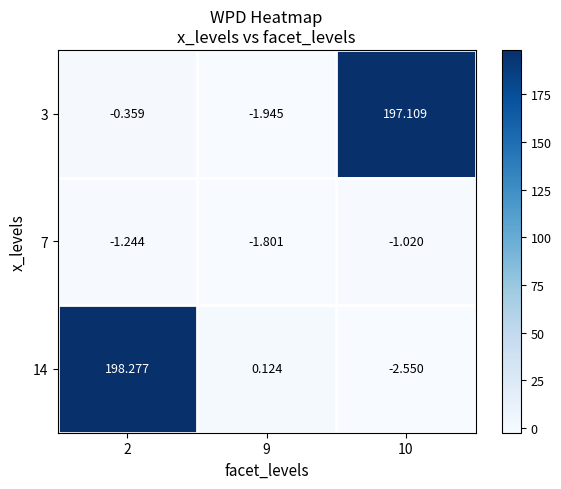

Is the value of 7 at 2 greater than the value of 3 at 2?

No